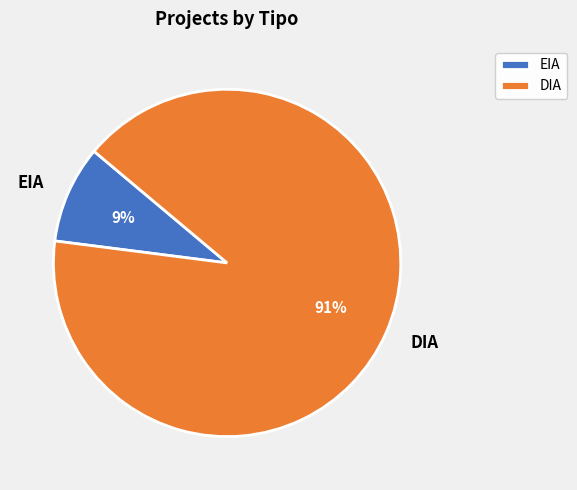

Between DIA and EIA, which is larger?

DIA